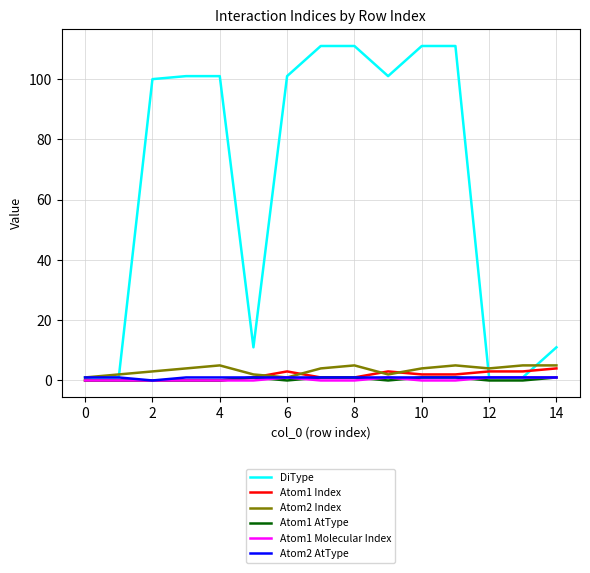

Which series has the widest spread of values?

DiType